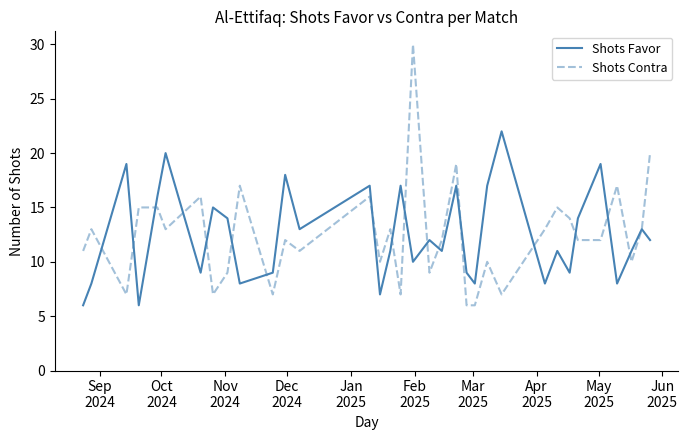

What is the minimum value shown in the chart?

6